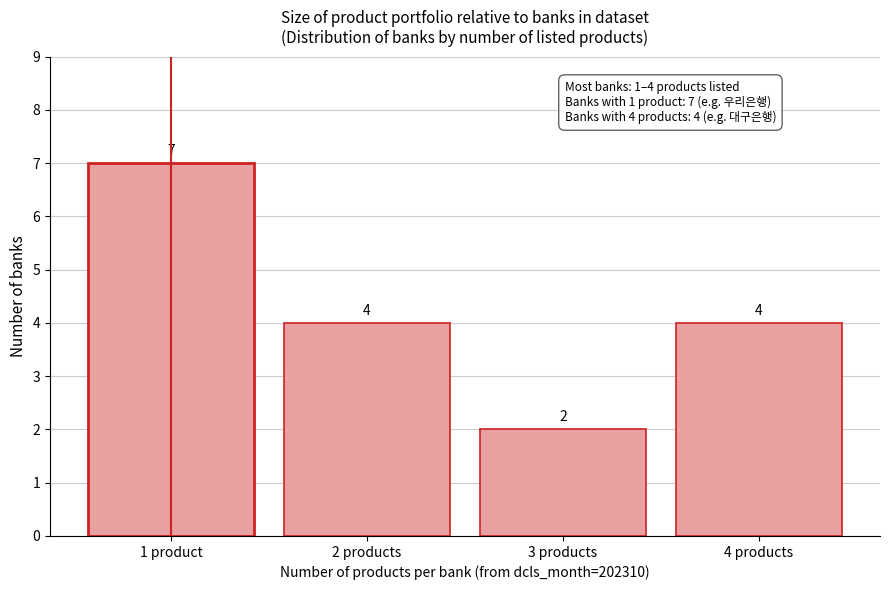

Reading left to right, extract all data points from this chart.

1 product=7	2 products=4	3 products=2	4 products=4